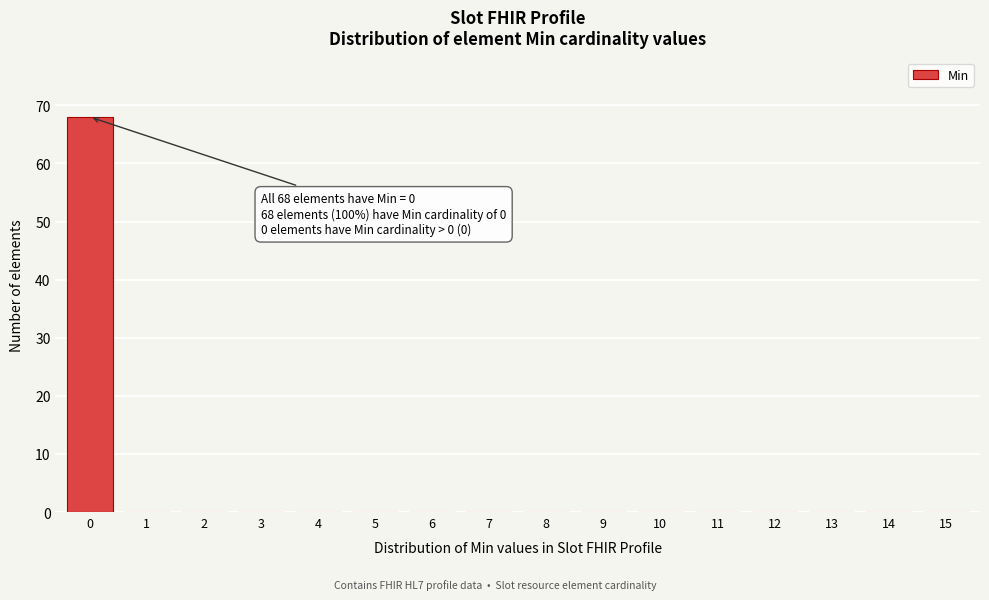

Reading right to left, what are all the values shown in this chart?

15=0	14=0	13=0	12=0	11=0	10=0	9=0	8=0	7=0	6=0	5=0	4=0	3=0	2=0	1=0	0=68